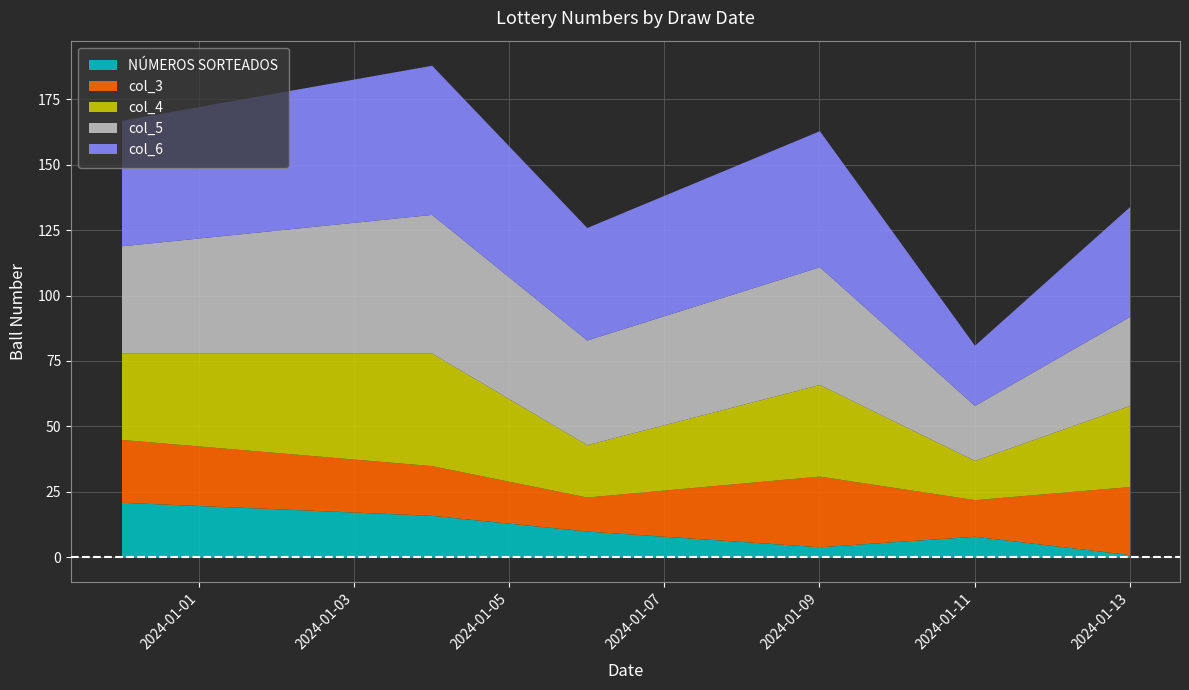

The col_5 series shows 35 at 2024-01-04. True or false?

False